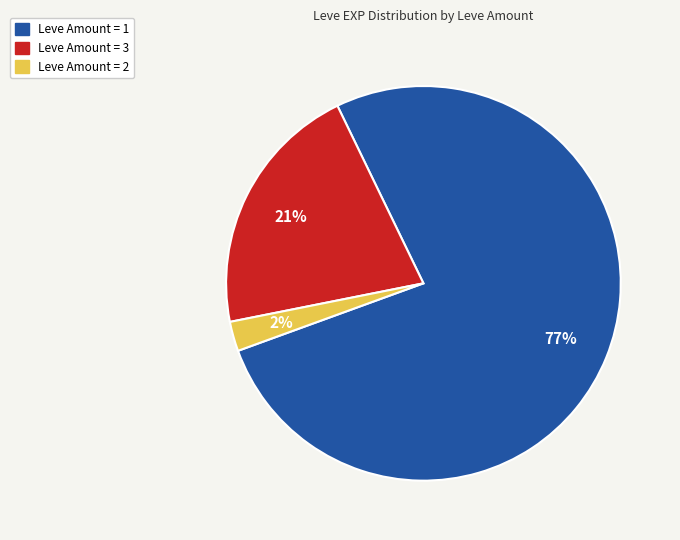

How many segments does this pie chart have?

3